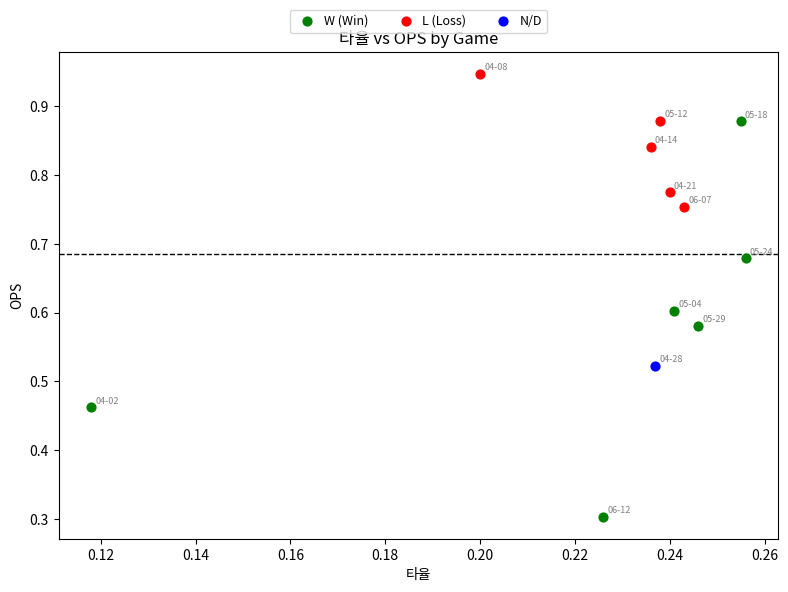

What are all the series names shown in the legend?

W (Win), L (Loss), N/D